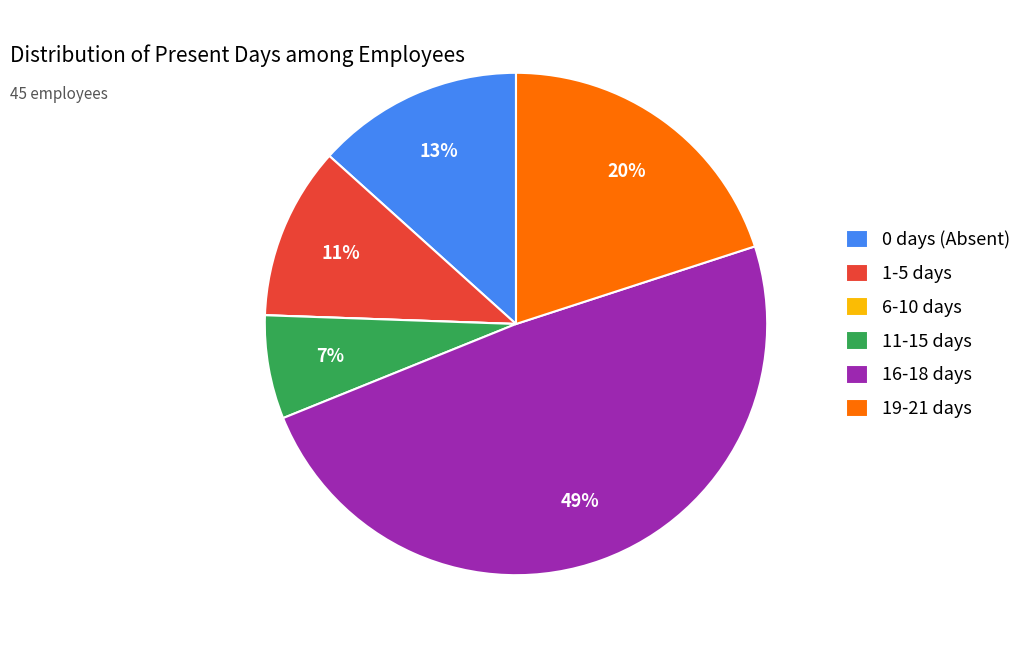

To the nearest percent, what is the average slice percentage?

17%